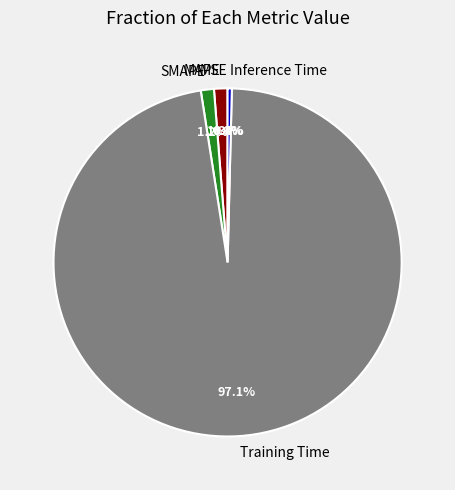

To the nearest percent, what percentage of the pie is Training Time?

97%